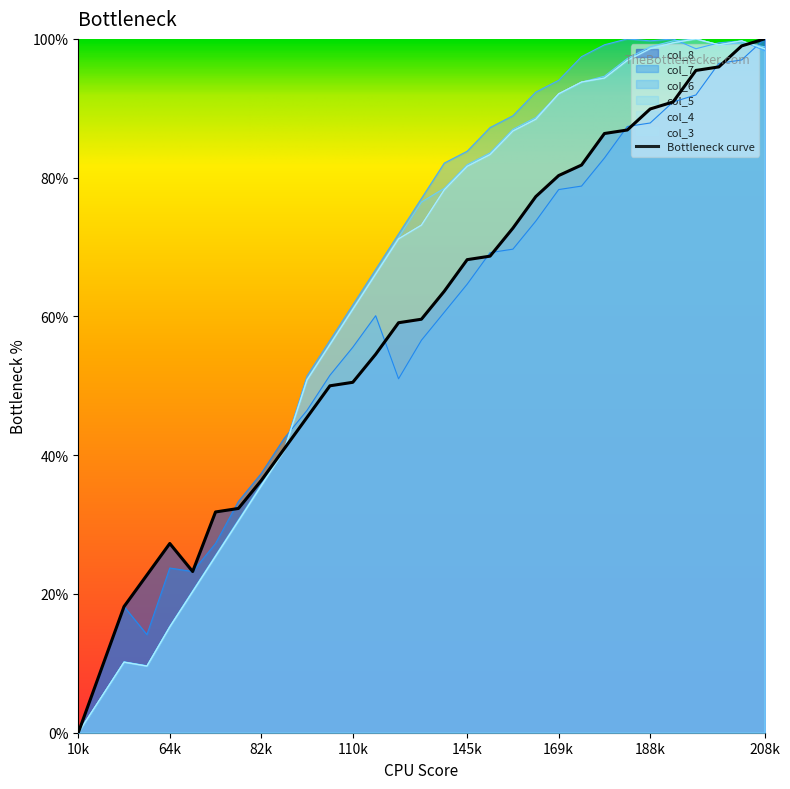

How many interior local valleys does the col_5 series have?

2